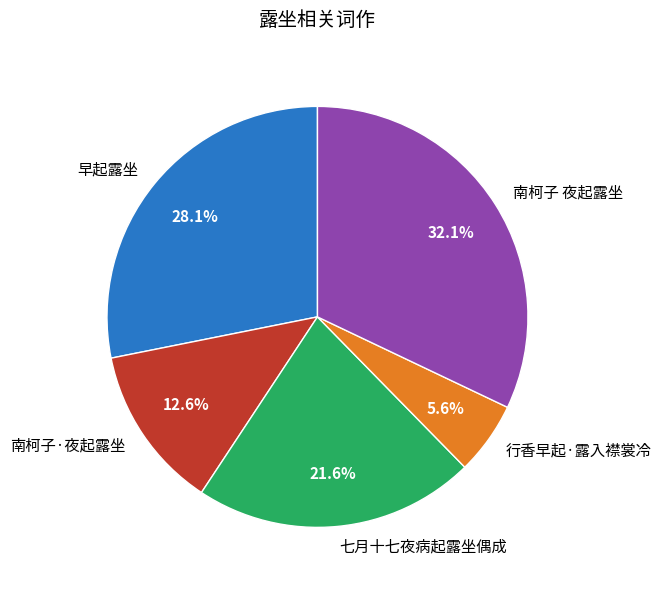

What is the ratio of the value at 七月十七夜病起露坐偶成 to the value at 行香早起·露入襟裳冷?

3.9